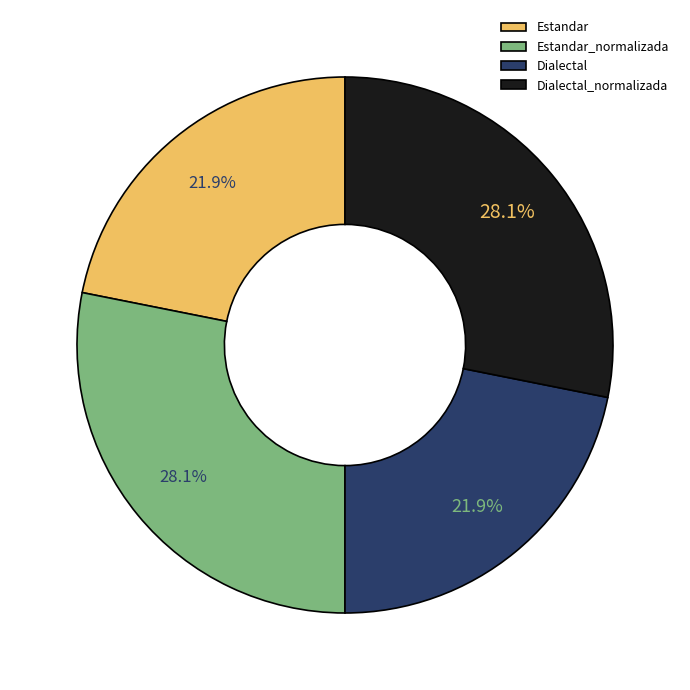

The Estandar_normalizada slice represents 35% of the pie. True or false?

False